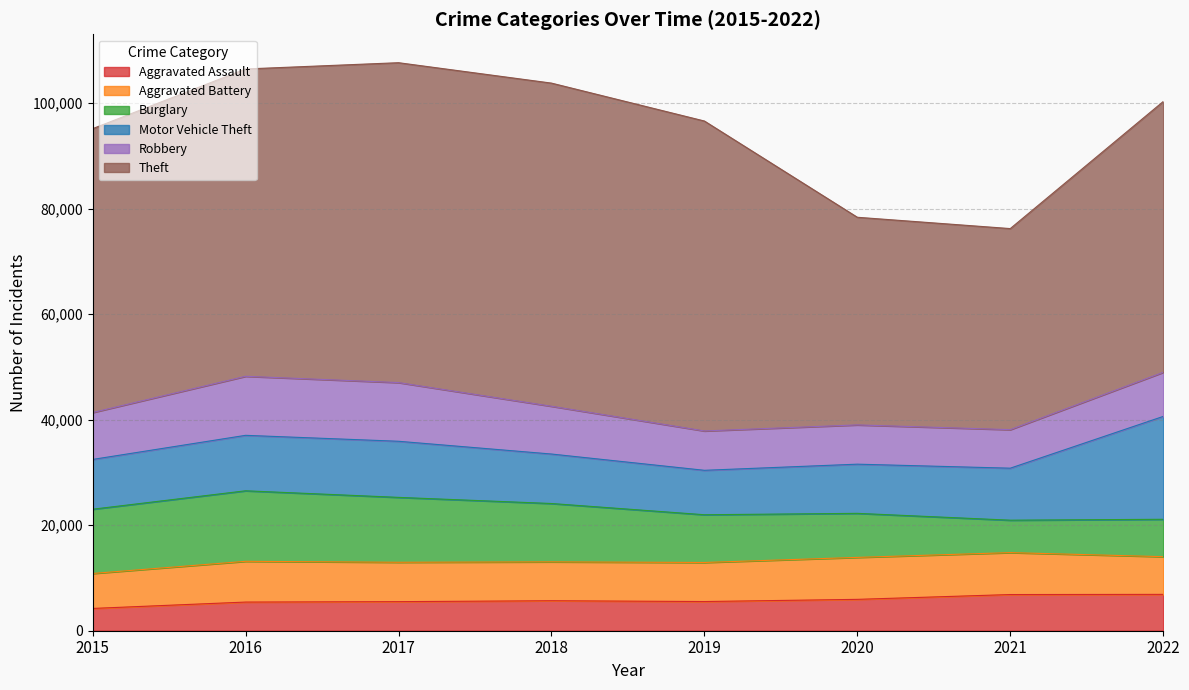

What is the difference between the highest and lowest values at 2017?

55132